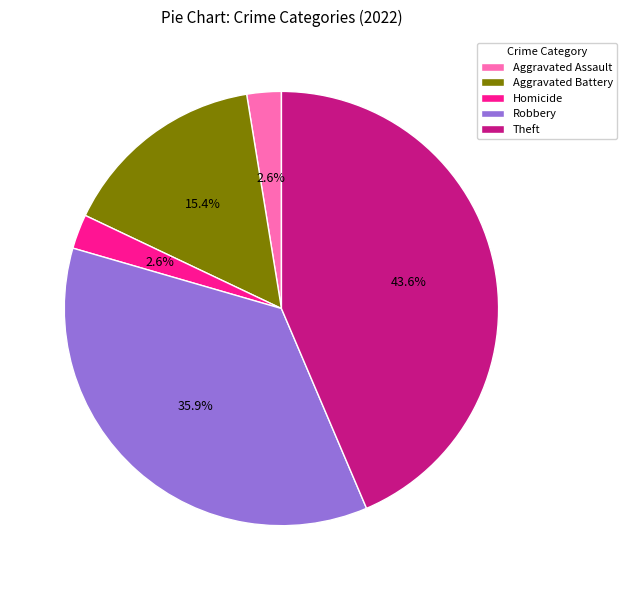

Do Robbery and Theft together represent more than half of the pie?

Yes